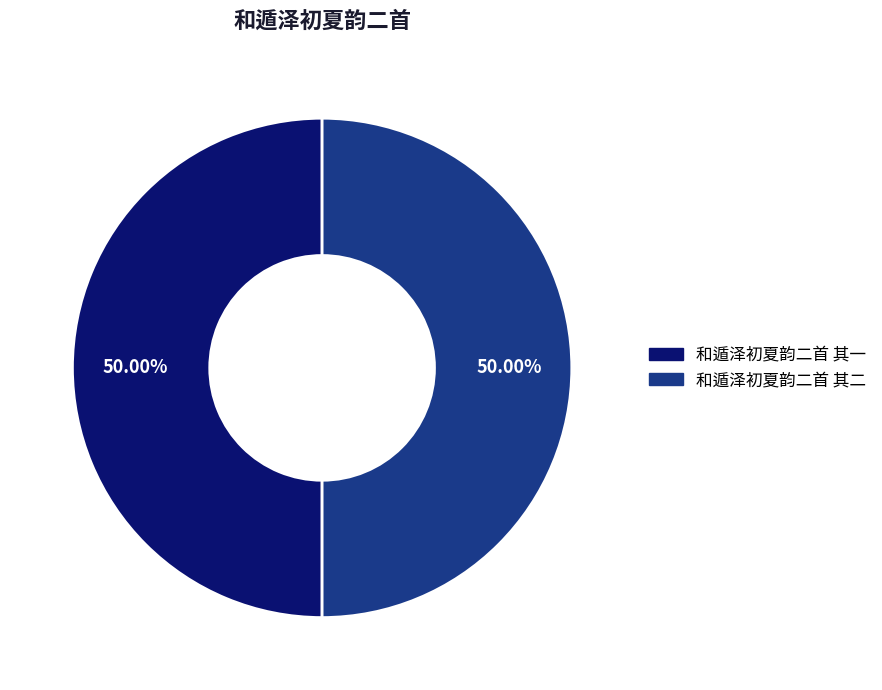

True or false: 和遁泽初夏韵二首 其一 accounts for 62% of the total.

False